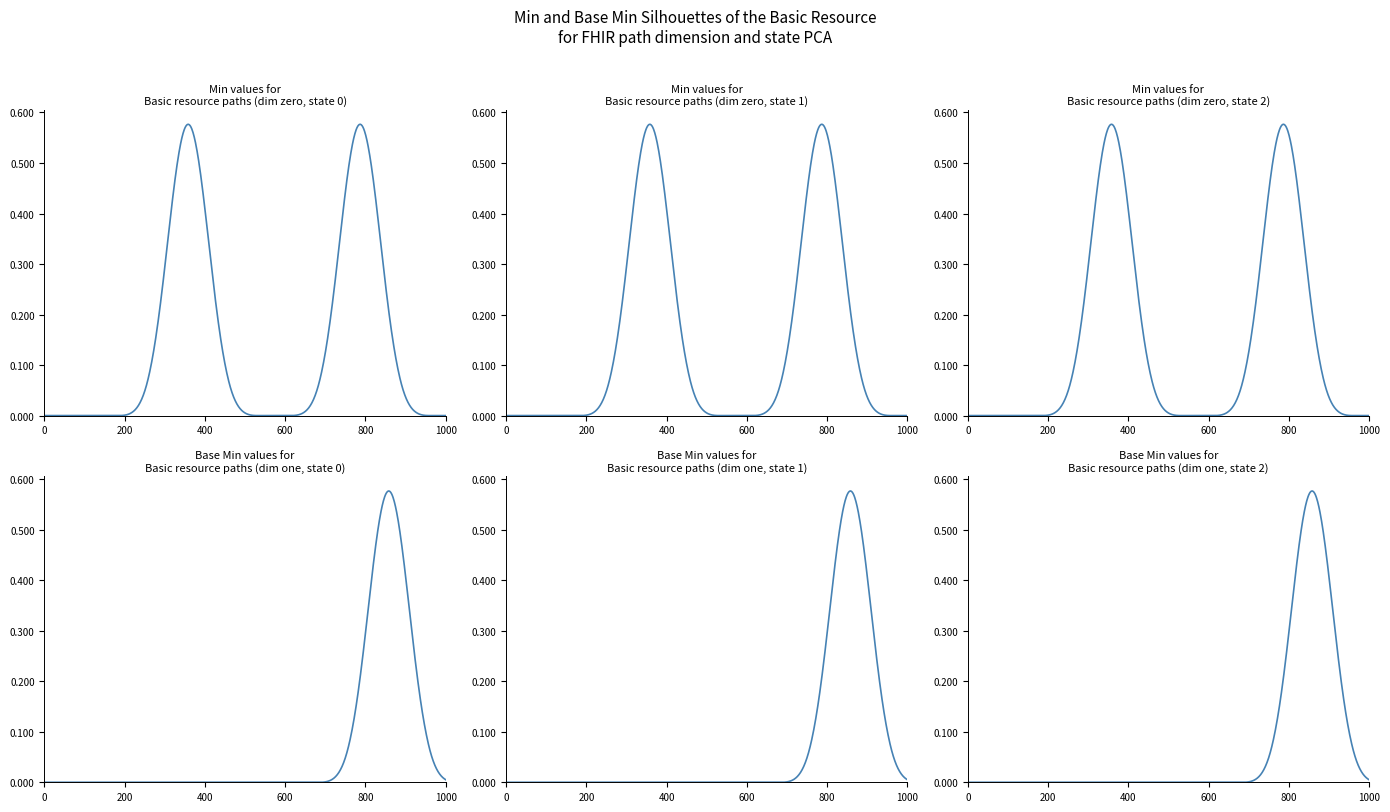

Which label corresponds to the smallest value in the chart?

Basic